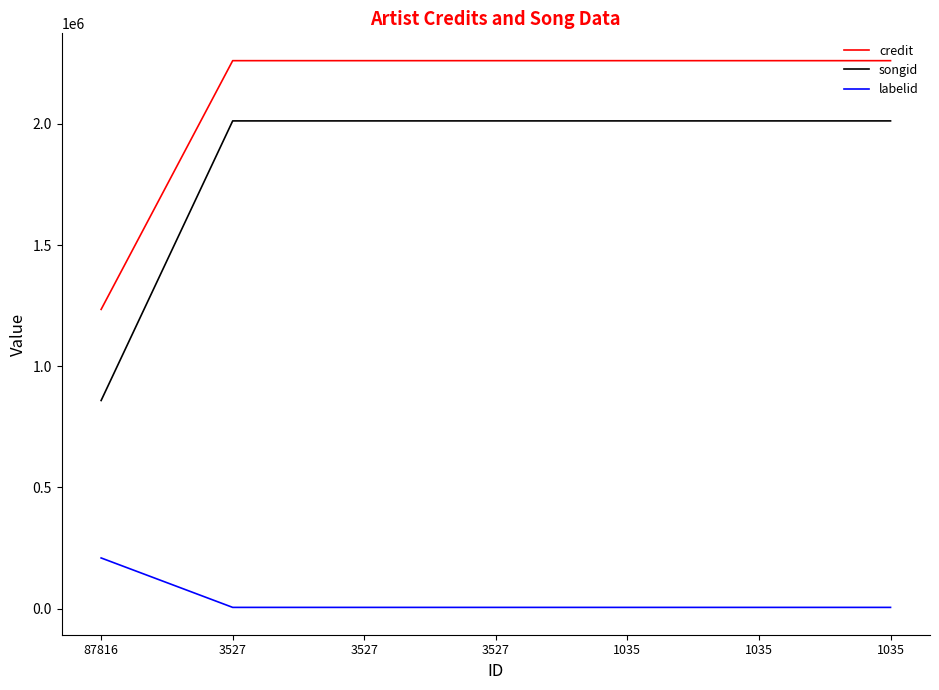

True or false: songid and credit intersect in this chart.

False